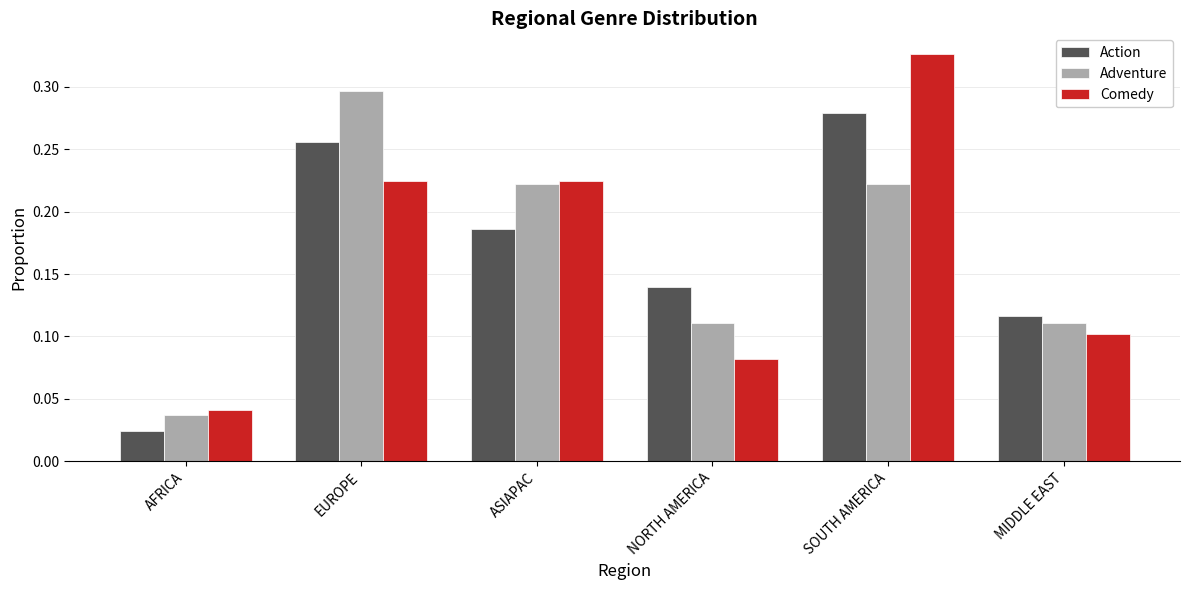

What are all the series names shown in the legend?

Action, Adventure, Comedy